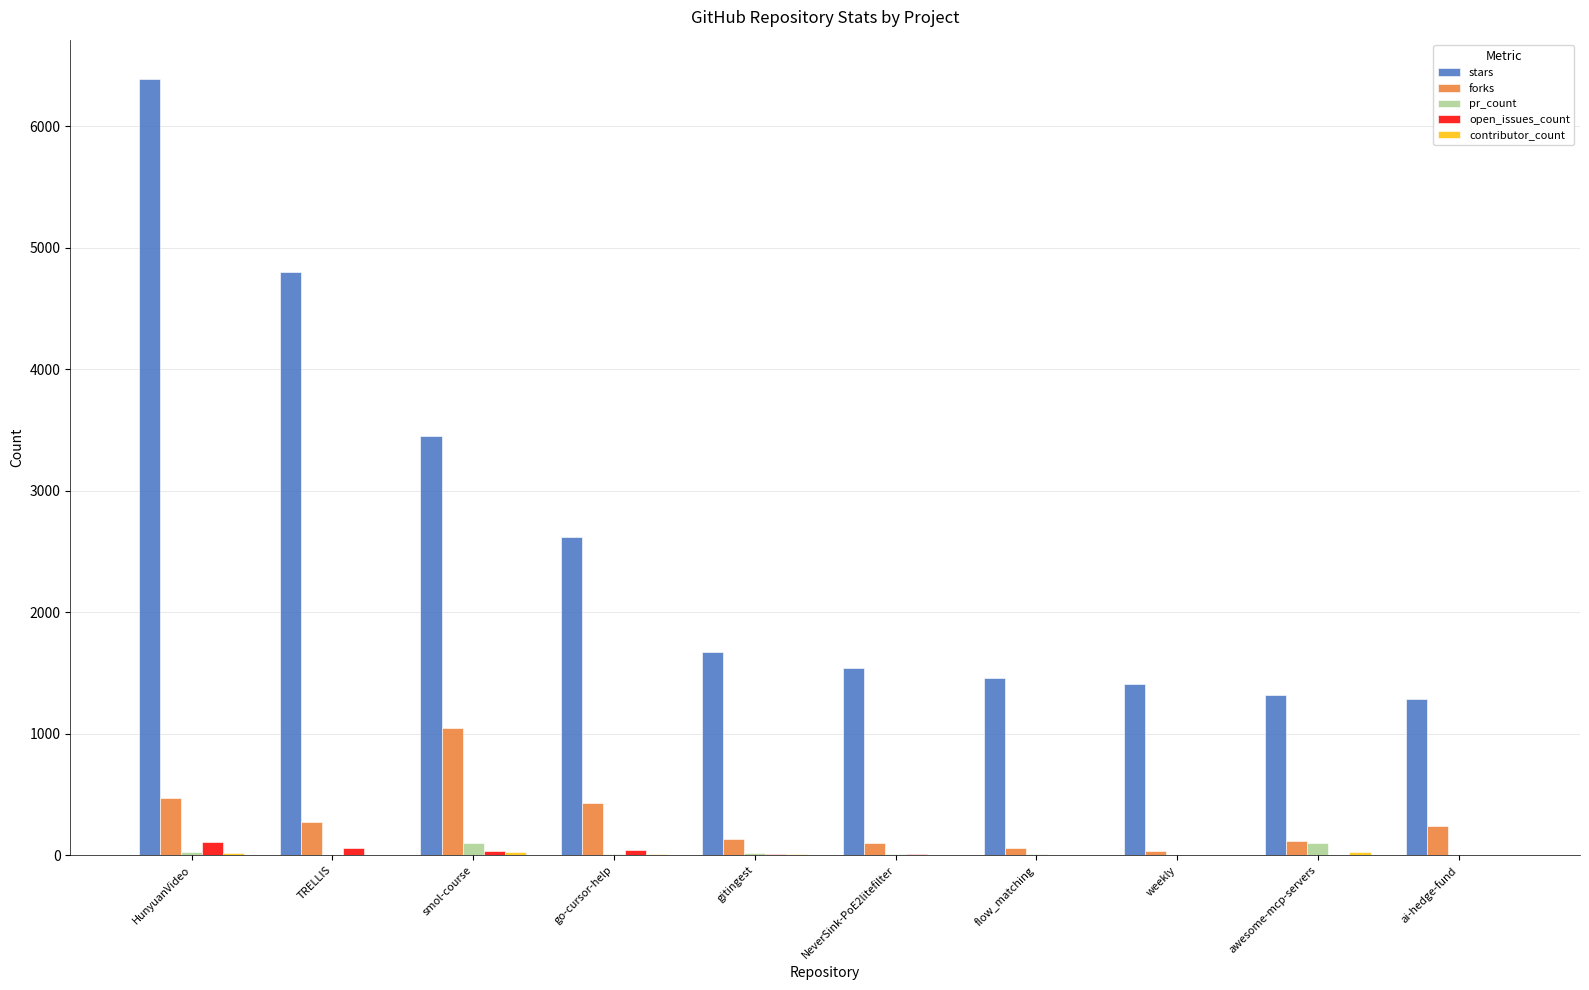

Is it true that forks equals 434 at go-cursor-help?

True